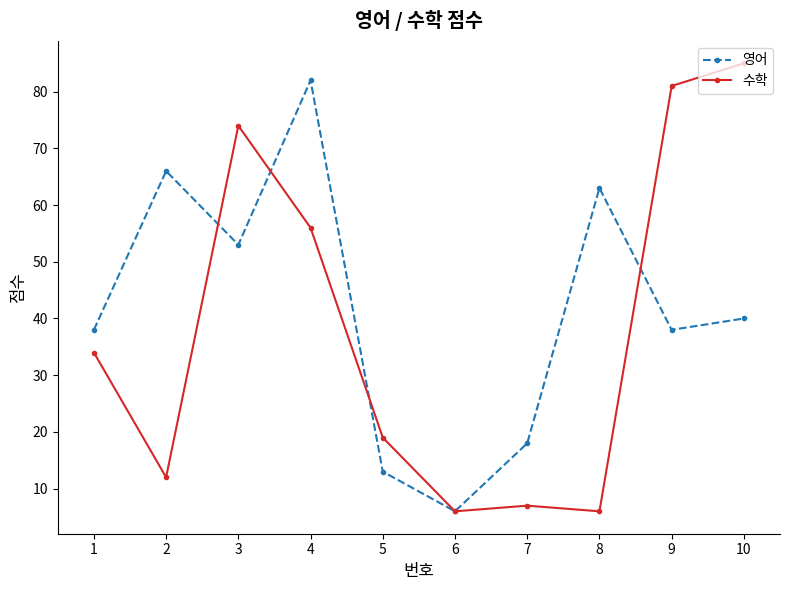

At which label does 영어 first exceed 40?

2